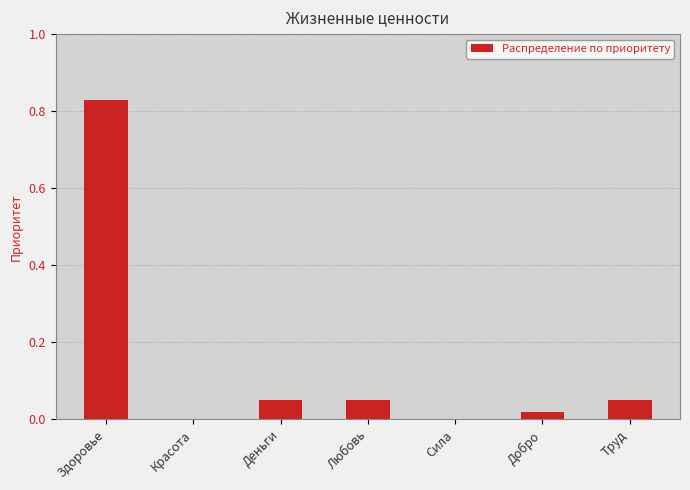

What is the change in value from Здоровье to Добро?

-0.8